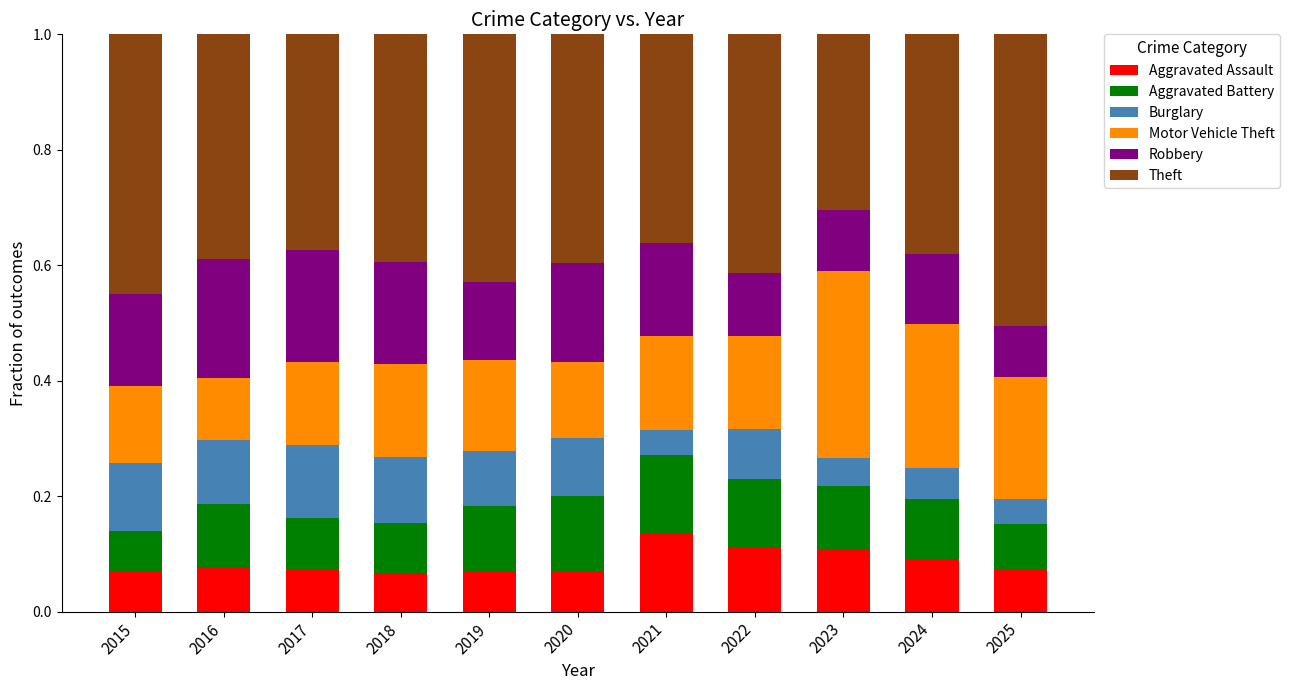

What is the total value across all series at 2020?

1.0